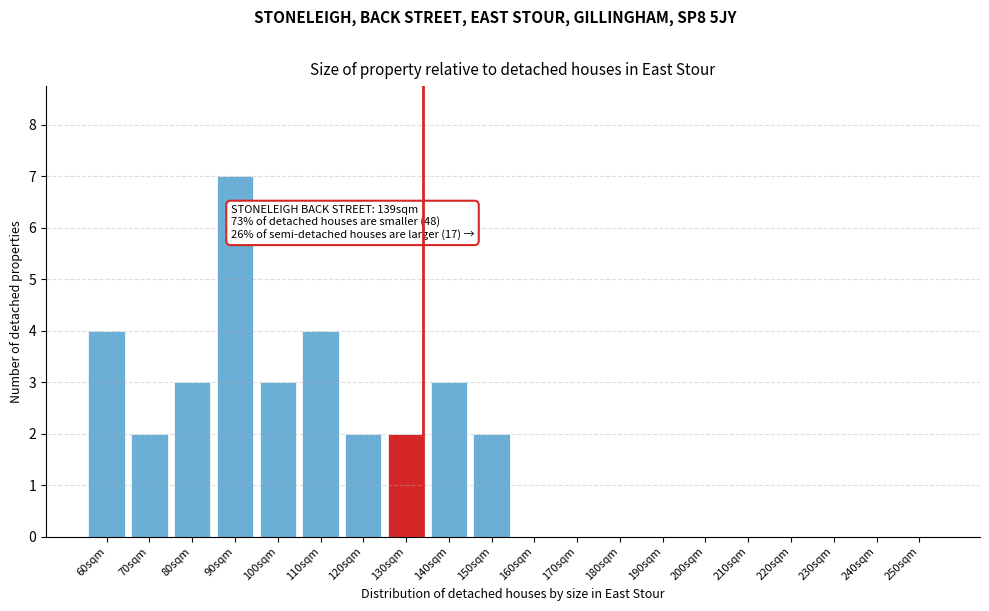

Reading left to right, list all the values displayed in this chart.

60sqm=4	70sqm=2	80sqm=3	90sqm=7	100sqm=3	110sqm=4	120sqm=2	130sqm=2	140sqm=3	150sqm=2	160sqm=0	170sqm=0	180sqm=0	190sqm=0	200sqm=0	210sqm=0	220sqm=0	230sqm=0	240sqm=0	250sqm=0